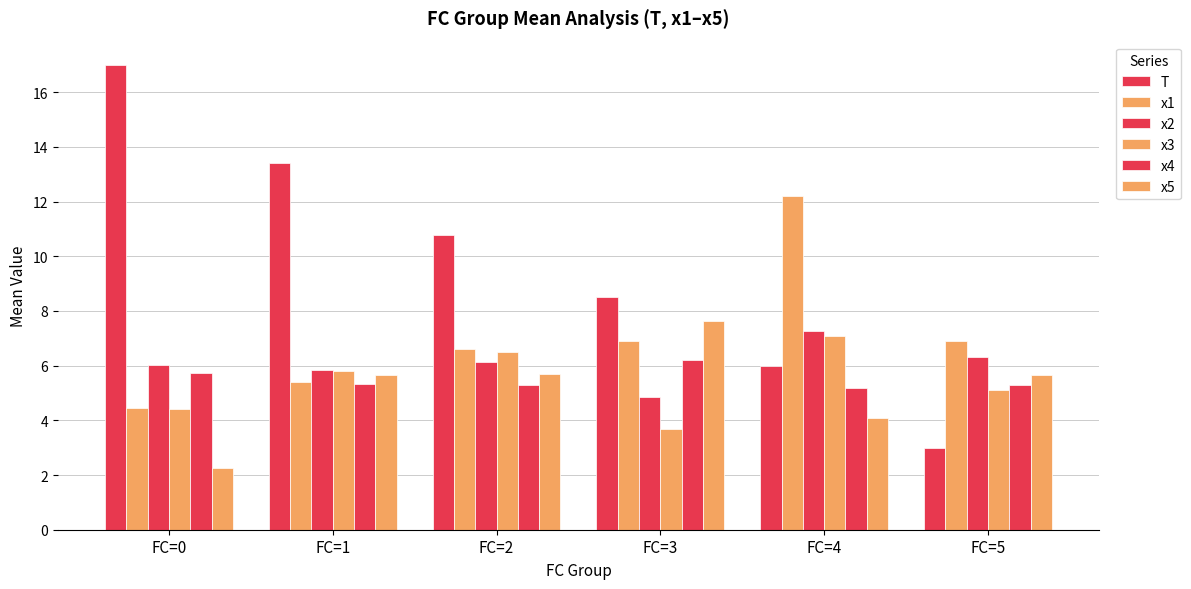

At which category is the sum across all series the highest?

FC=4